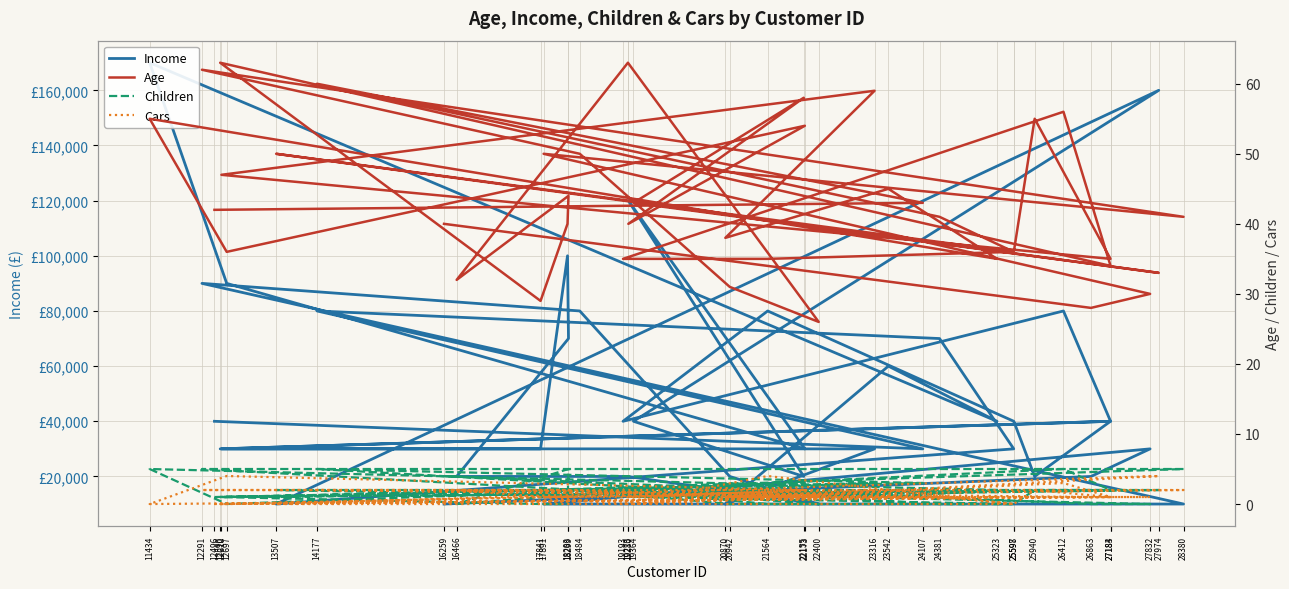

Reading left to right, list all the values displayed in this chart.

Income: 40000	30000	80000	70000	30000	10000	160000	40000	20000	120000	30000	90000	170000	40000	60000	10000	30000	30000	40000	20000	40000	80000	40000	80000	40000	30000	30000	100000	70000	20000	20000	10000	20000	80000	90000	10000	10000	30000	20000	10000
Age: 42	43	60	41	36	50	33	43	58	40	54	36	55	35	45	38	59	47	35	55	36	35	35	56	34	63	29	40	44	32	63	26	31	50	62	41	50	30	28	40
Children: 1	3	5	0	0	2	2	1	2	2	3	0	5	2	1	2	3	1	2	2	0	0	2	5	2	1	0	0	5	0	2	0	0	2	5	5	2	0	0	4
Cars: 0	1	2	1	0	0	4	0	2	1	2	4	0	1	1	1	2	0	1	2	0	4	0	3	1	0	1	1	2	2	0	1	1	2	2	2	1	1	1	2